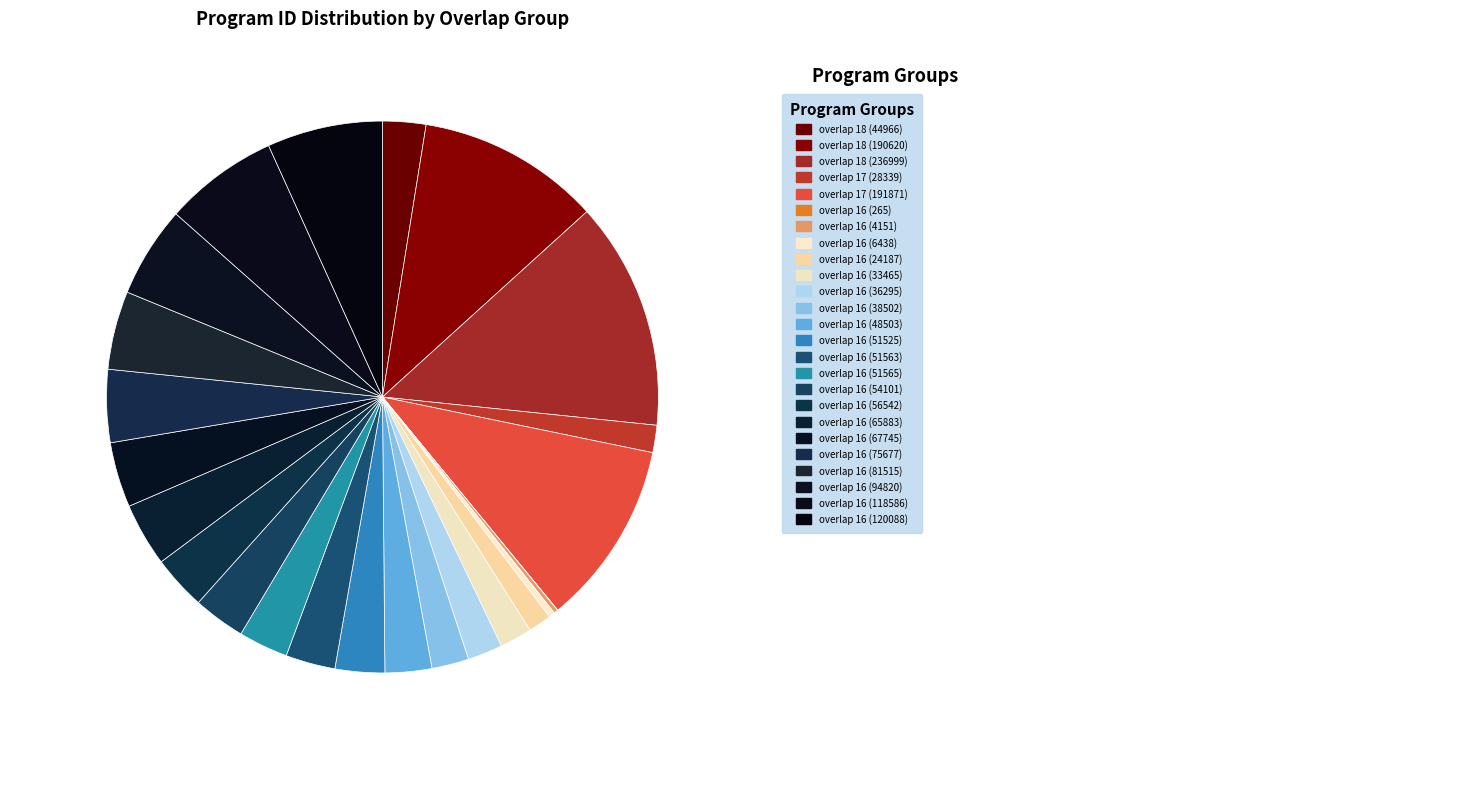

How many segments does this pie chart have?

25